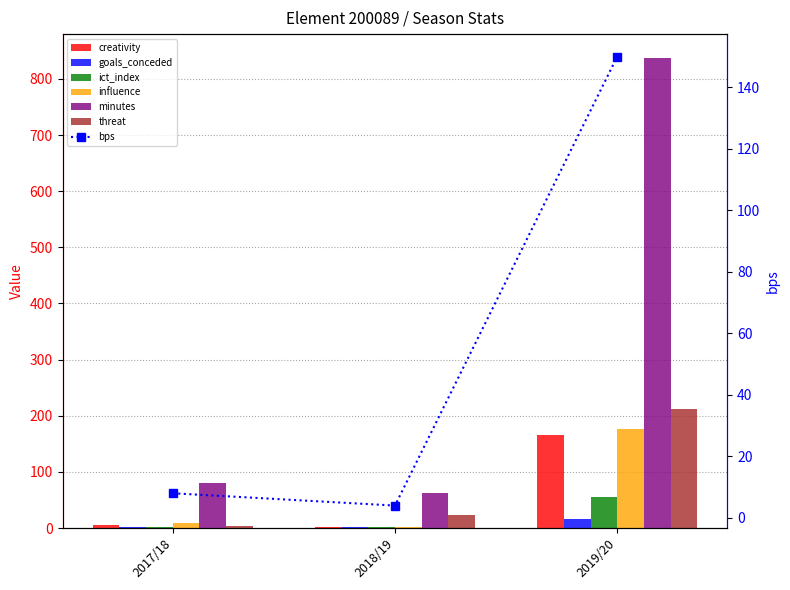

Where is ict_index nearest to the value 28?

2018/19